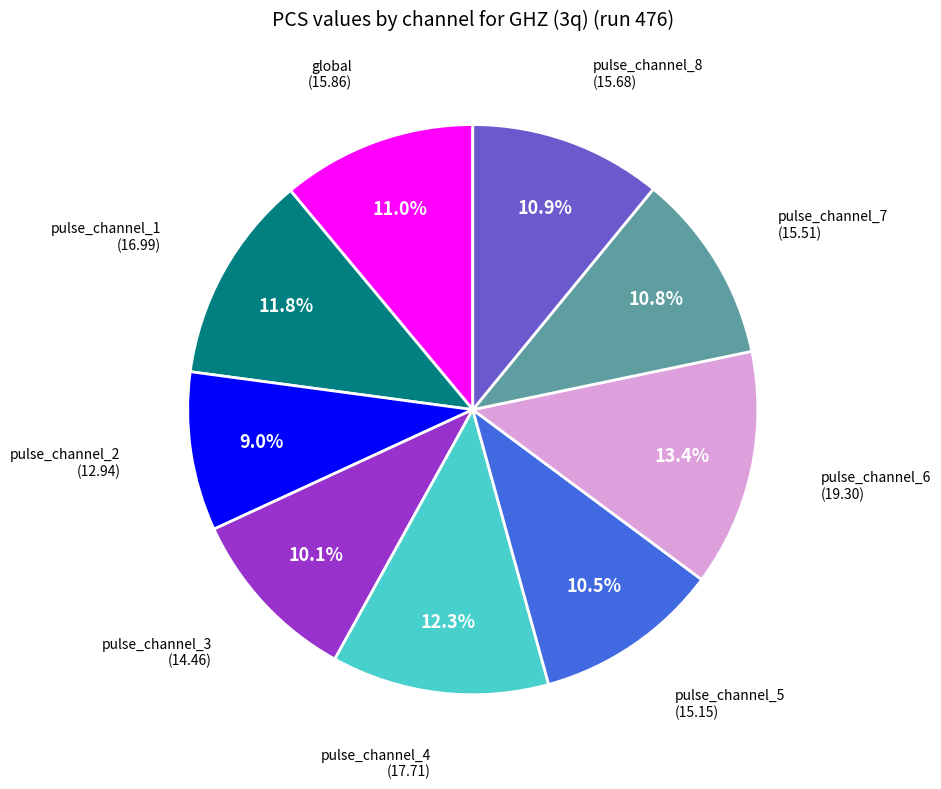

Is there any slice that represents more than half of the pie?

No